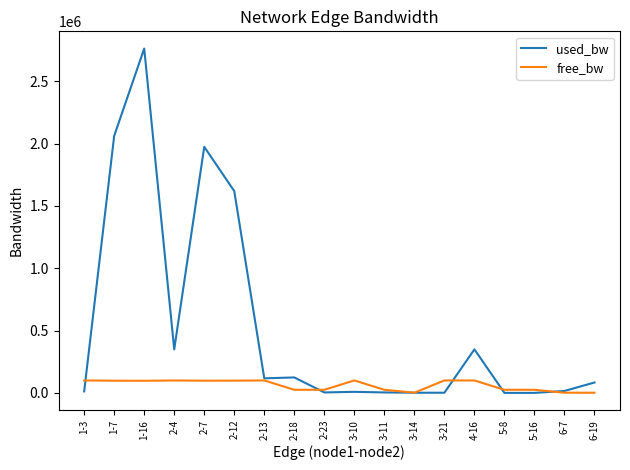

Rank the series by their maximum value, from highest to lowest.

used_bw, free_bw